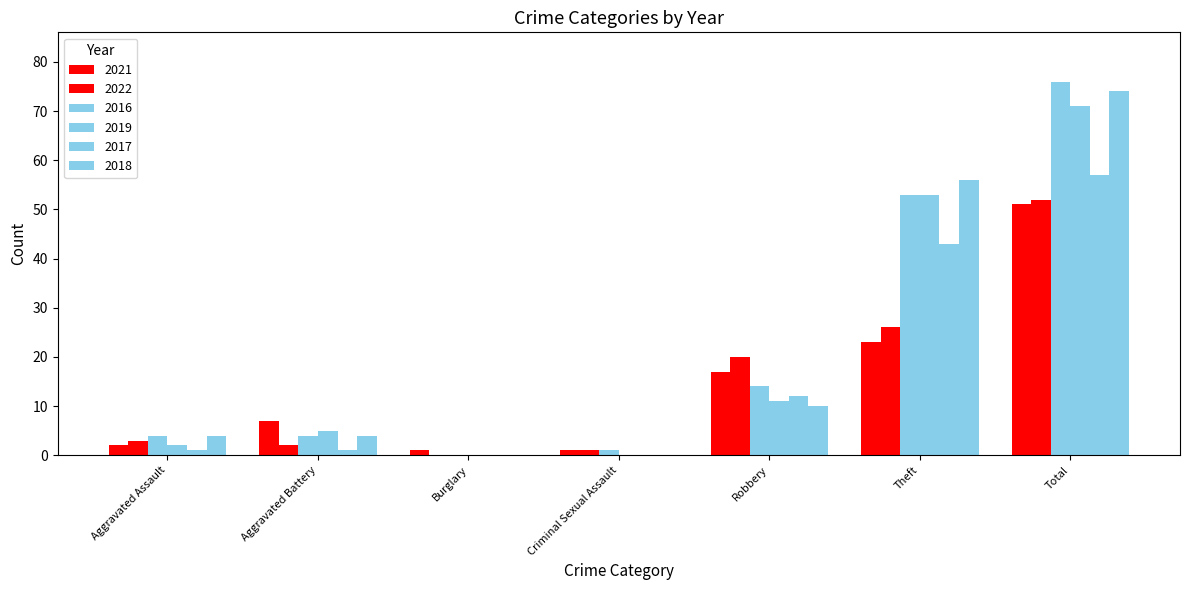

What is the spread (max minus min) of values at Total?

25